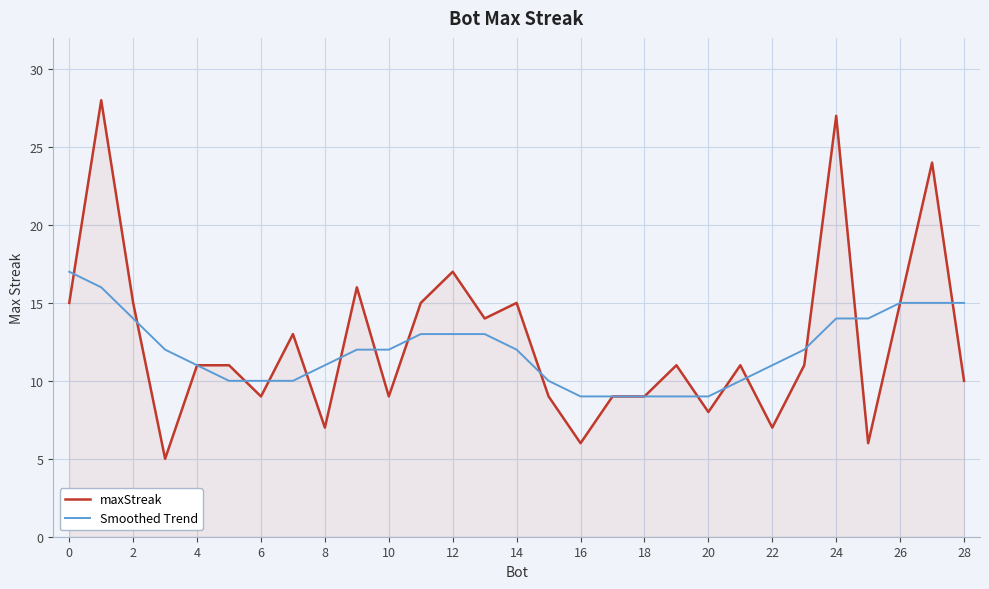

List the series in order of their peak value, lowest first.

Smoothed Trend, maxStreak